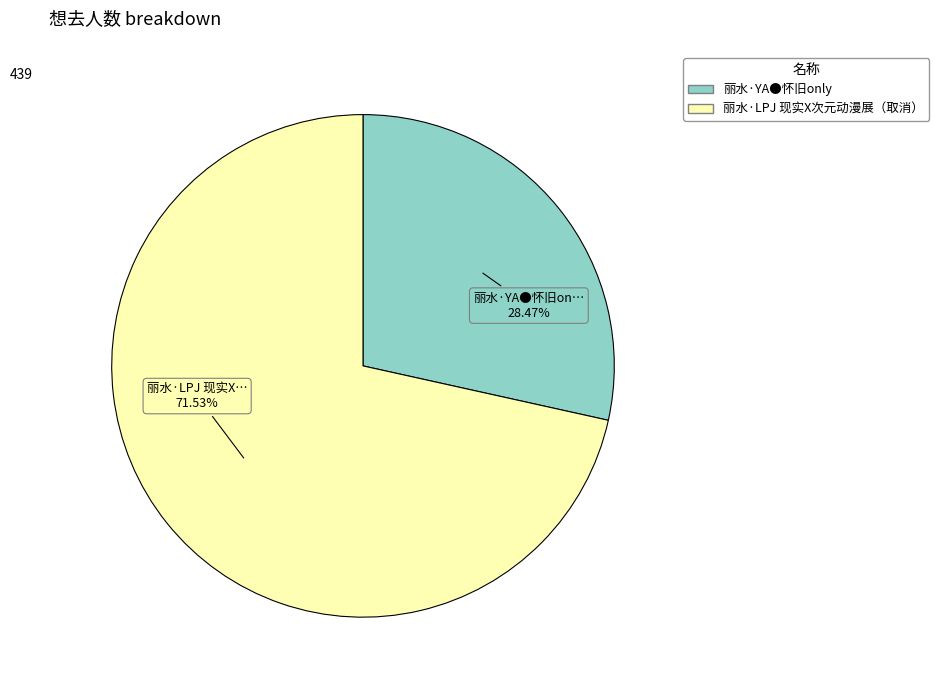

What is the smallest slice in the pie chart?

丽水·YA●怀旧only